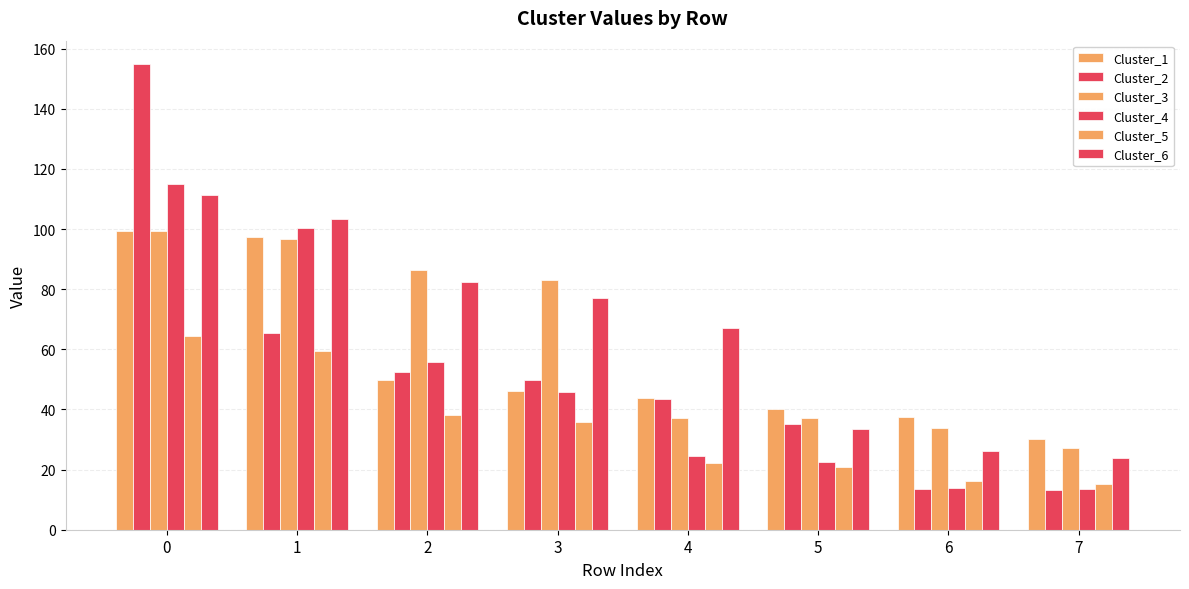

Between 4 and 6, which series saw the biggest shift?

Cluster_6